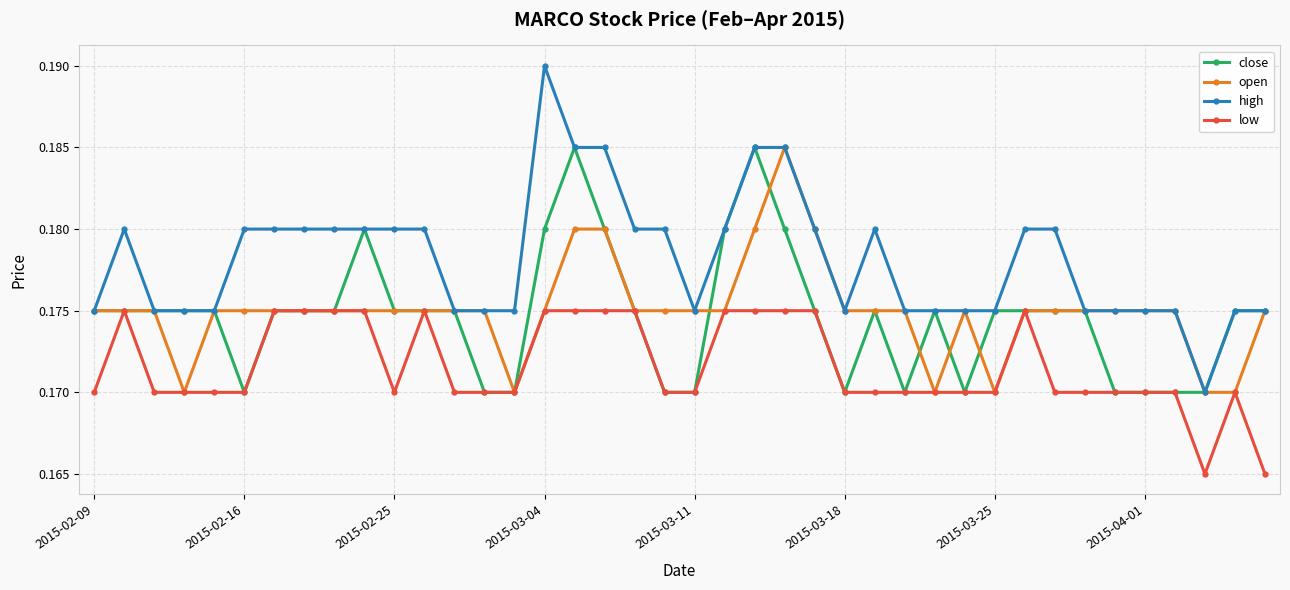

How many lines are shown in the chart?

4